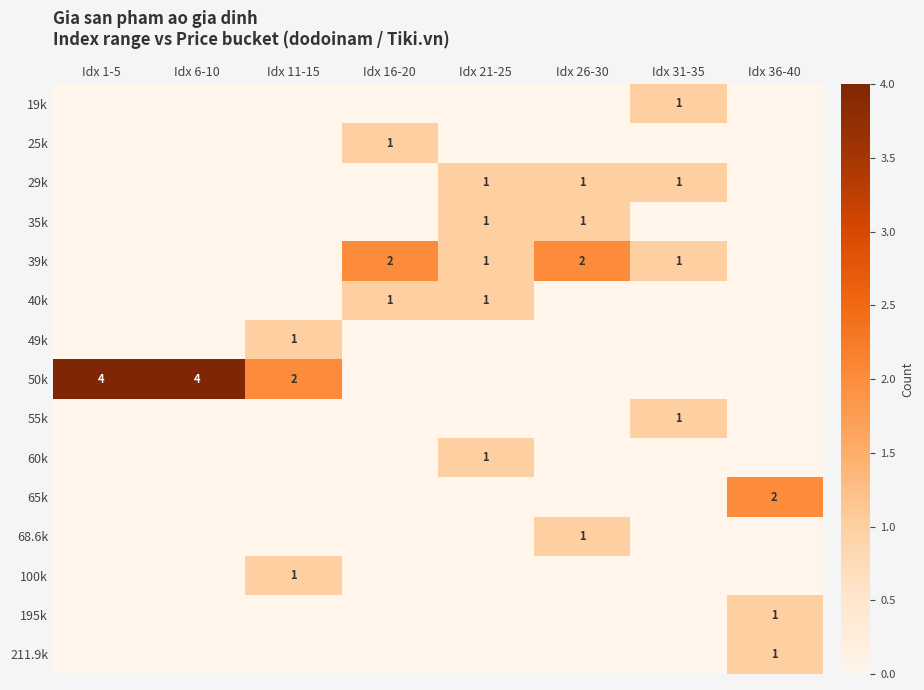

Between Idx 6-10 and Idx 31-35, which is larger?

Idx 31-35